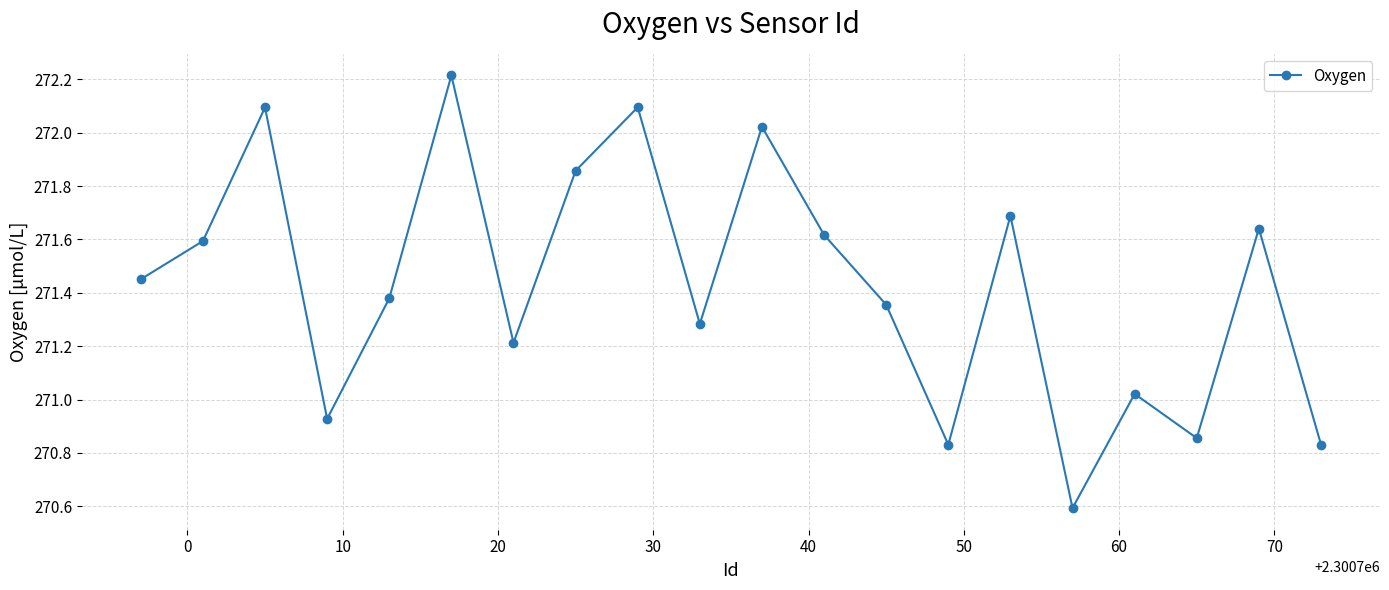

What is the sum of all values?

5428.6